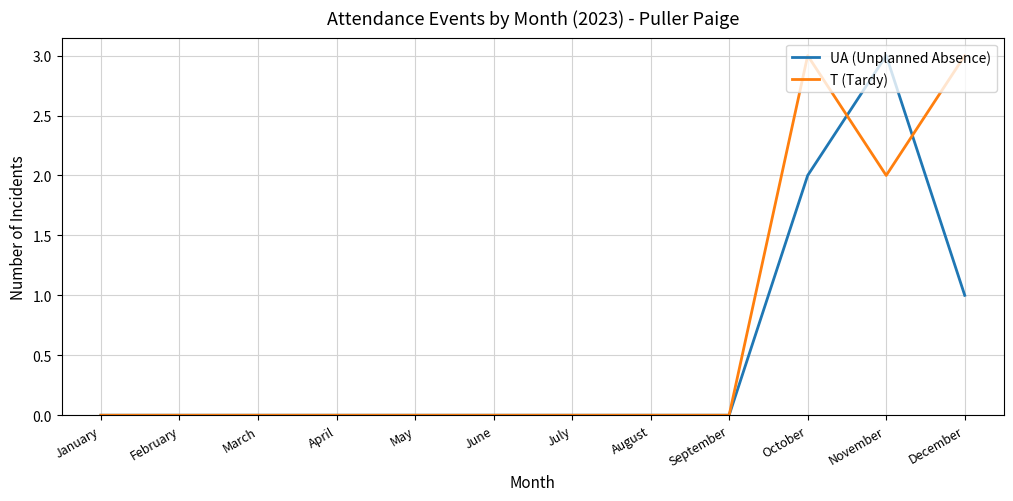

Does the chart have visible grid lines?

Yes